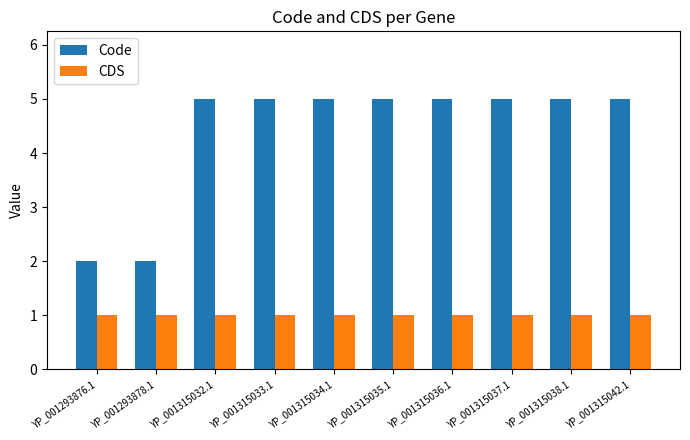

What is the label of the 6th bar from the right?

YP_001315034.1